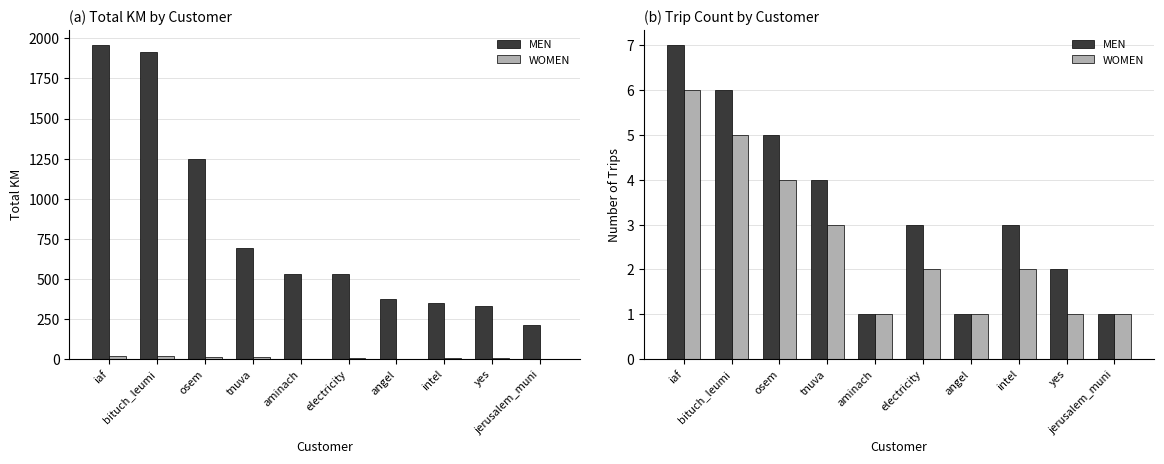

At which label does Trip Count first exceed 3?

iaf